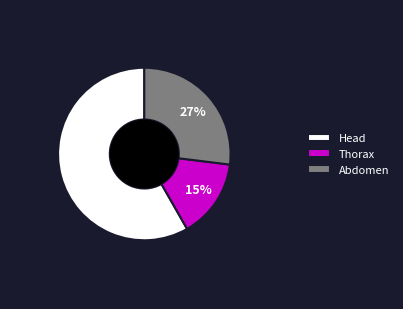

Which category has the smallest portion of the pie?

Thorax